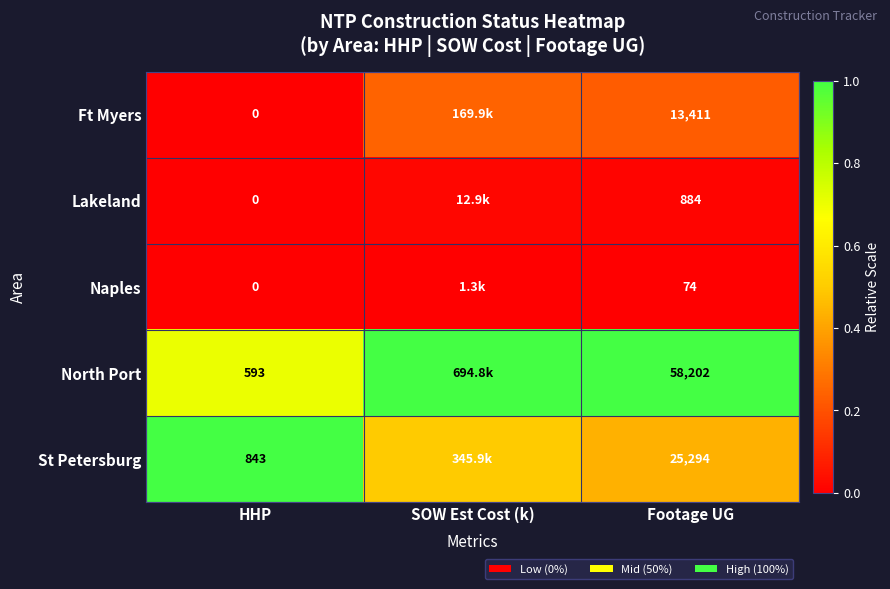

Between HHP and SOW Est Cost (k), which is larger?

SOW Est Cost (k)